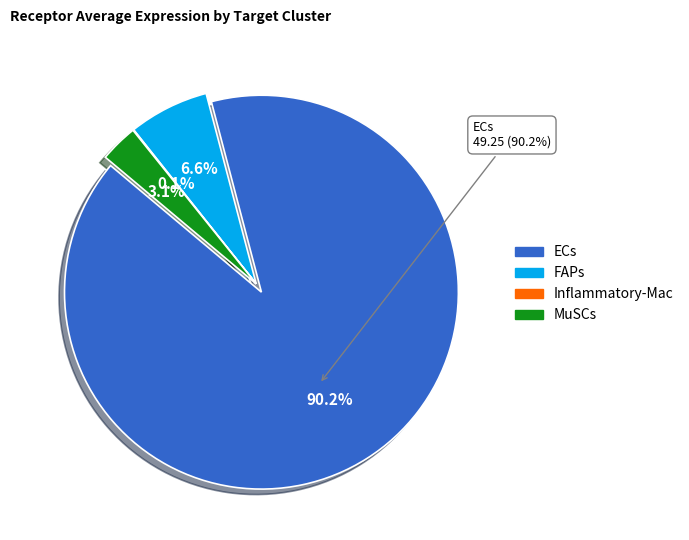

What is the change in value from Inflammatory-Mac to MuSCs?

+1.7